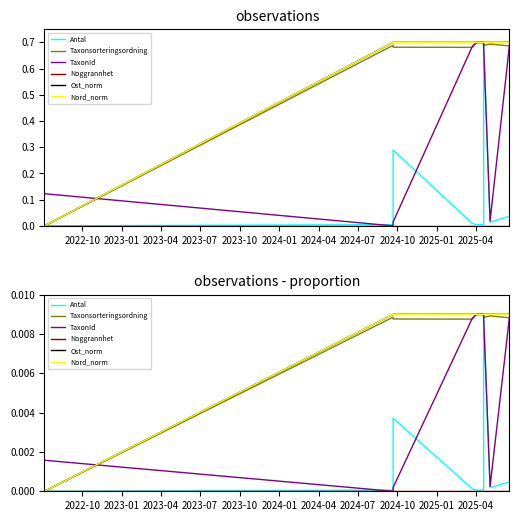

What are all the series names shown in the legend?

Antal, Taxonsorteringsordning, TaxonId, Noggrannhet, Ost_norm, Nord_norm